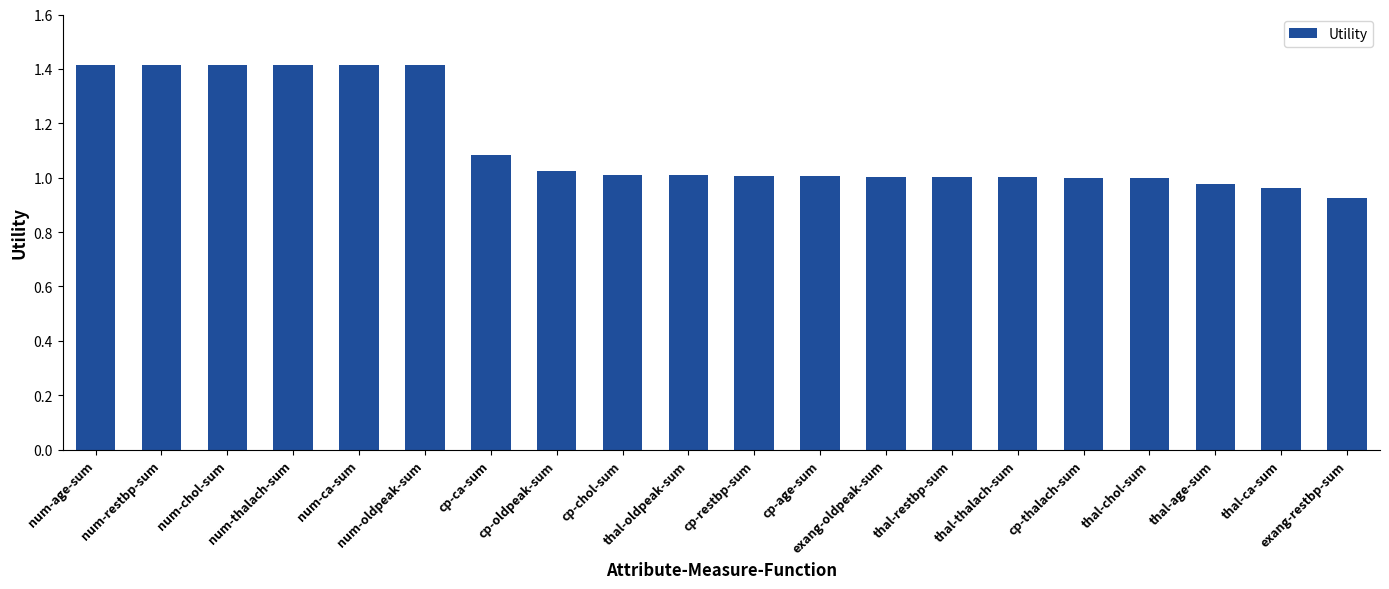

What is the sum of all values?

22.5